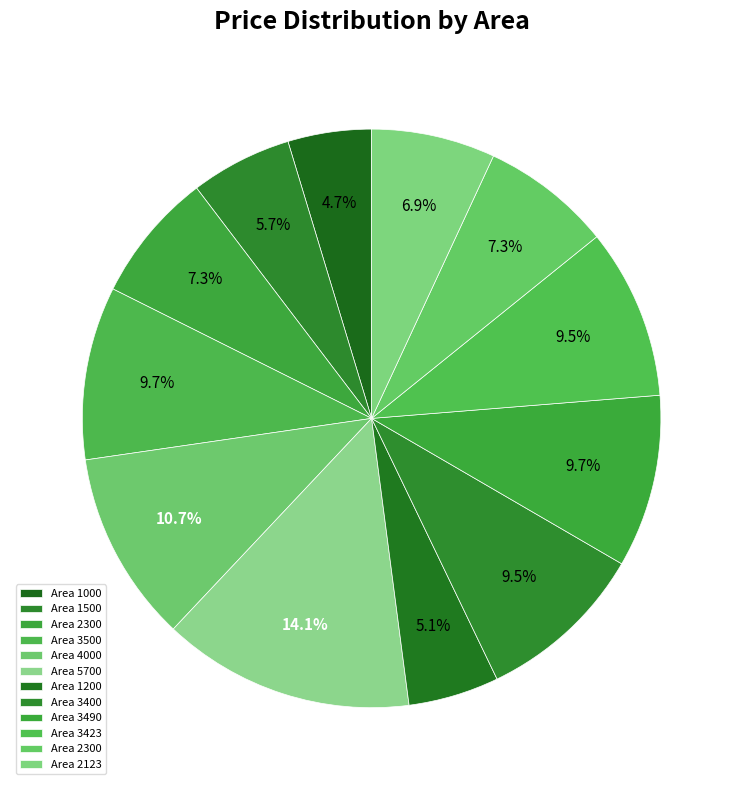

How many segments does this pie chart have?

12